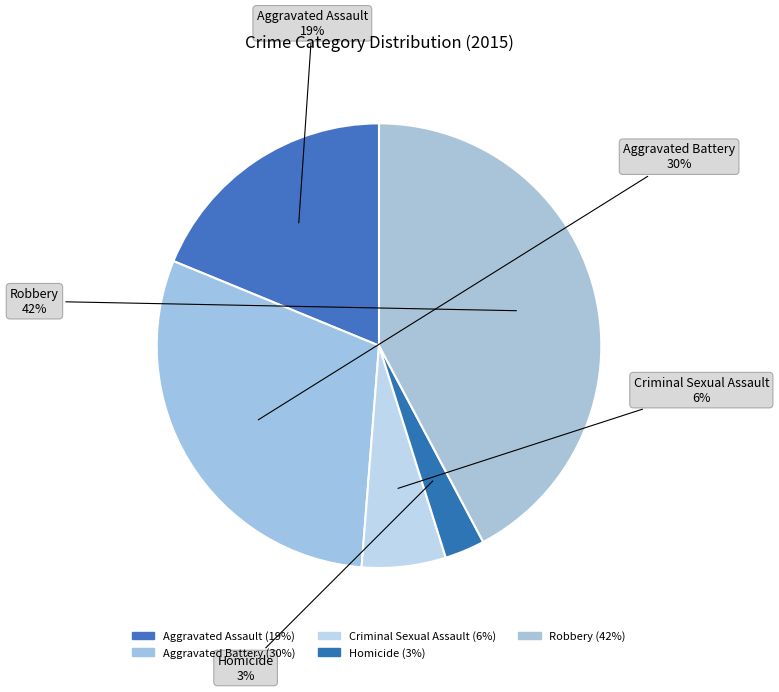

Approximately how many times larger is the value at Aggravated Battery compared to Robbery?

0.7